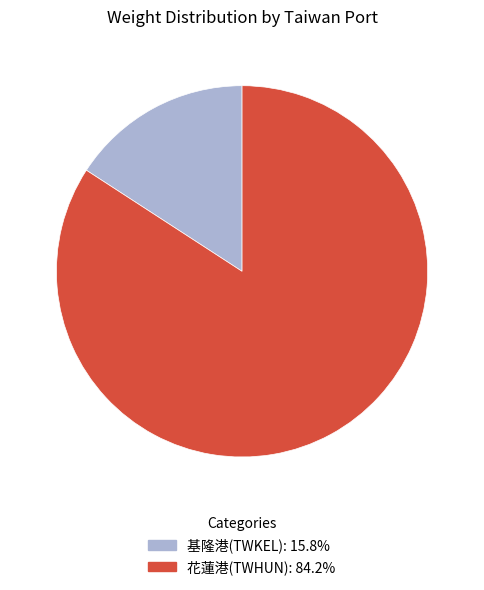

Is there any slice that represents more than half of the pie?

Yes